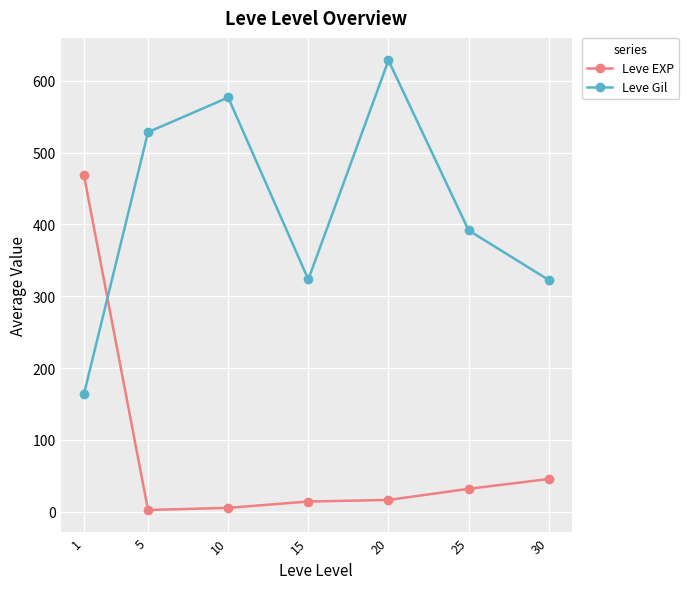

Where do Leve EXP and Leve Gil first cross each other?

1 and 5